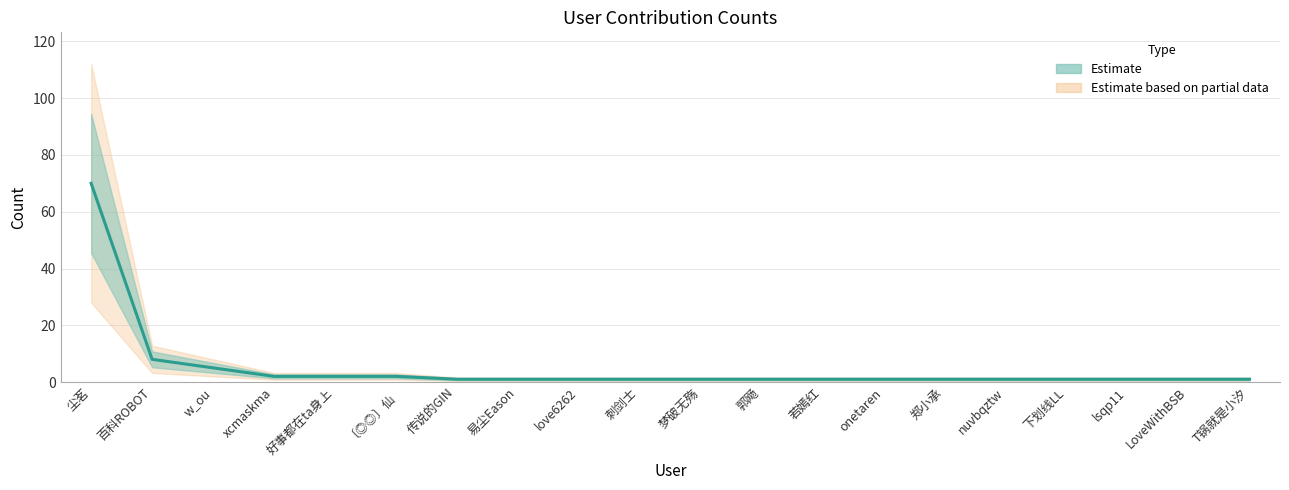

Does the chart display data point markers on the line(s)?

No